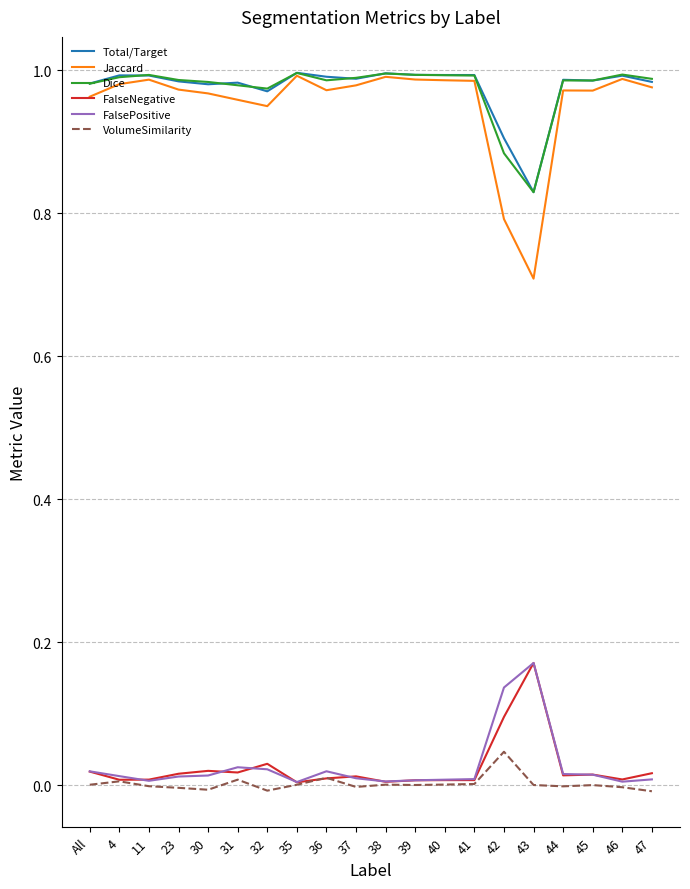

Count the number of data series in this chart.

6